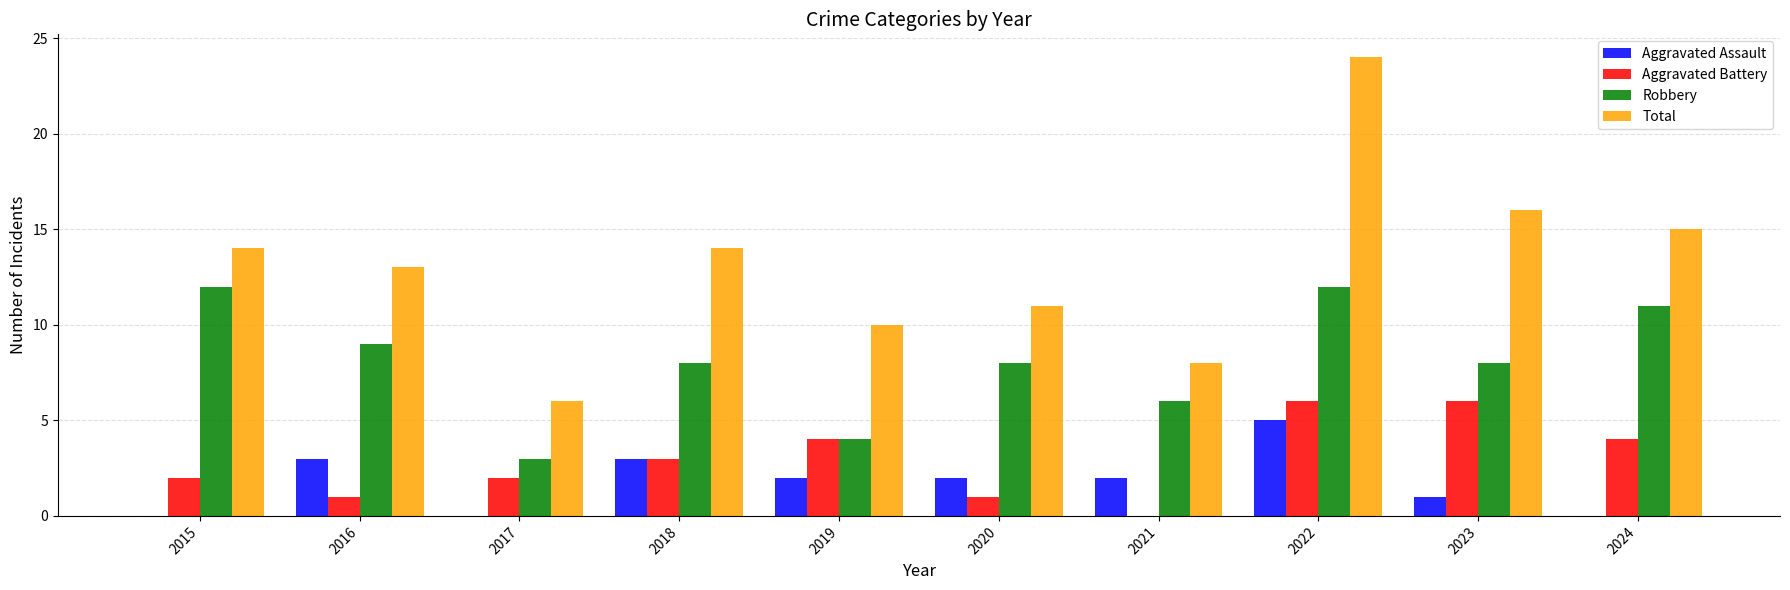

Reading left to right, what are all the values shown in this chart?

Aggravated Assault: 0	3	0	3	2	2	2	5	1	0
Aggravated Battery: 2	1	2	3	4	1	0	6	6	4
Robbery: 12	9	3	8	4	8	6	12	8	11
Total: 14	13	6	14	10	11	8	24	16	15